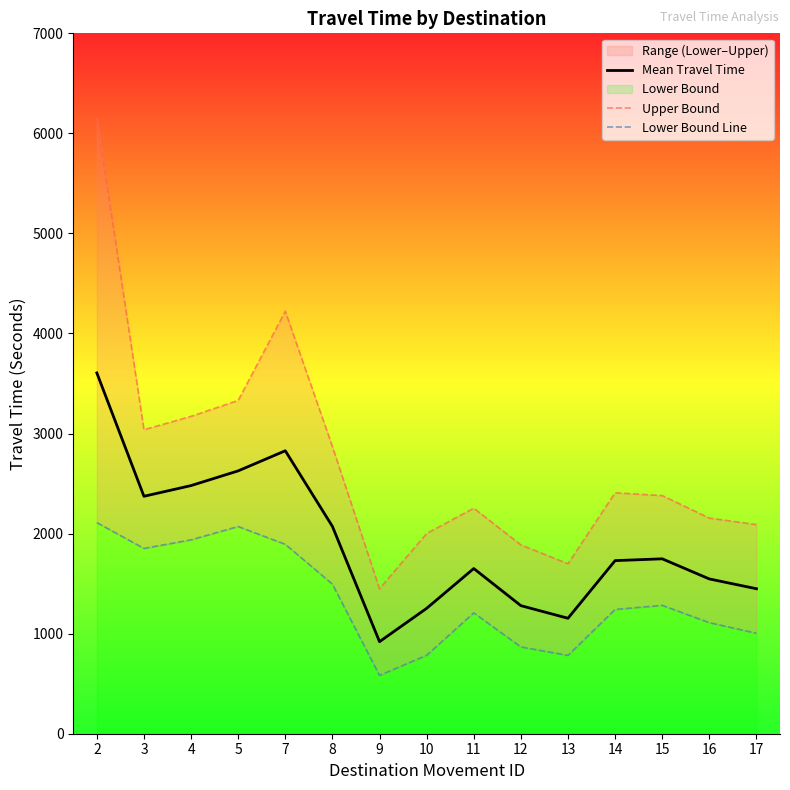

Reading left to right, extract all data points from this chart.

Mean Travel Time: 2=3606	3=2373	4=2480	5=2627	7=2828	8=2072	9=920	10=1253	11=1651	12=1280	13=1154	14=1730	15=1748	16=1547	17=1449
Upper Bound: 2=6162	3=3038	4=3172	5=3331	7=4222	8=2870	9=1449	10=2001	11=2254	12=1887	13=1699	14=2408	15=2380	16=2155	17=2090
Lower Bound Line: 2=2110	3=1852	4=1938	5=2071	7=1893	8=1495	9=583	10=784	11=1208	12=867	13=783	14=1242	15=1283	16=1110	17=1004